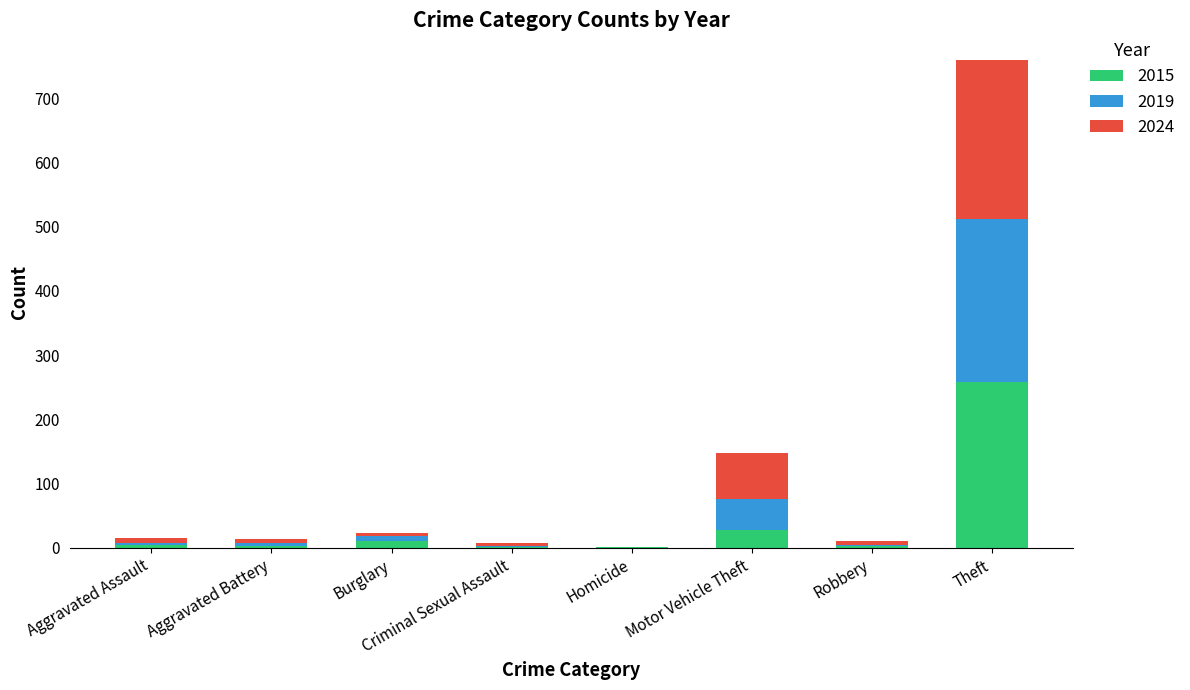

At which label is 2015 closest to 129?

Motor Vehicle Theft